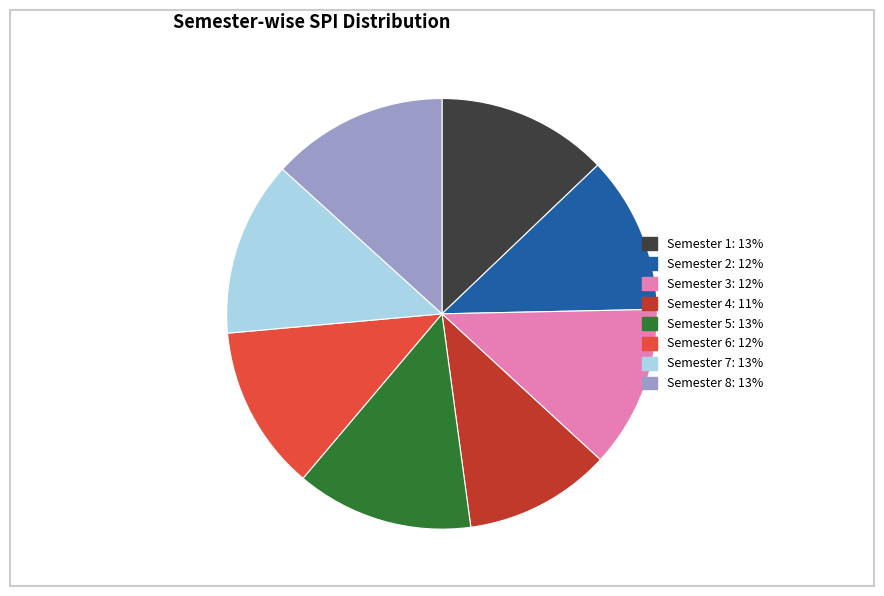

Approximately how many times larger is the value at Semester 1 compared to Semester 5?

1.0